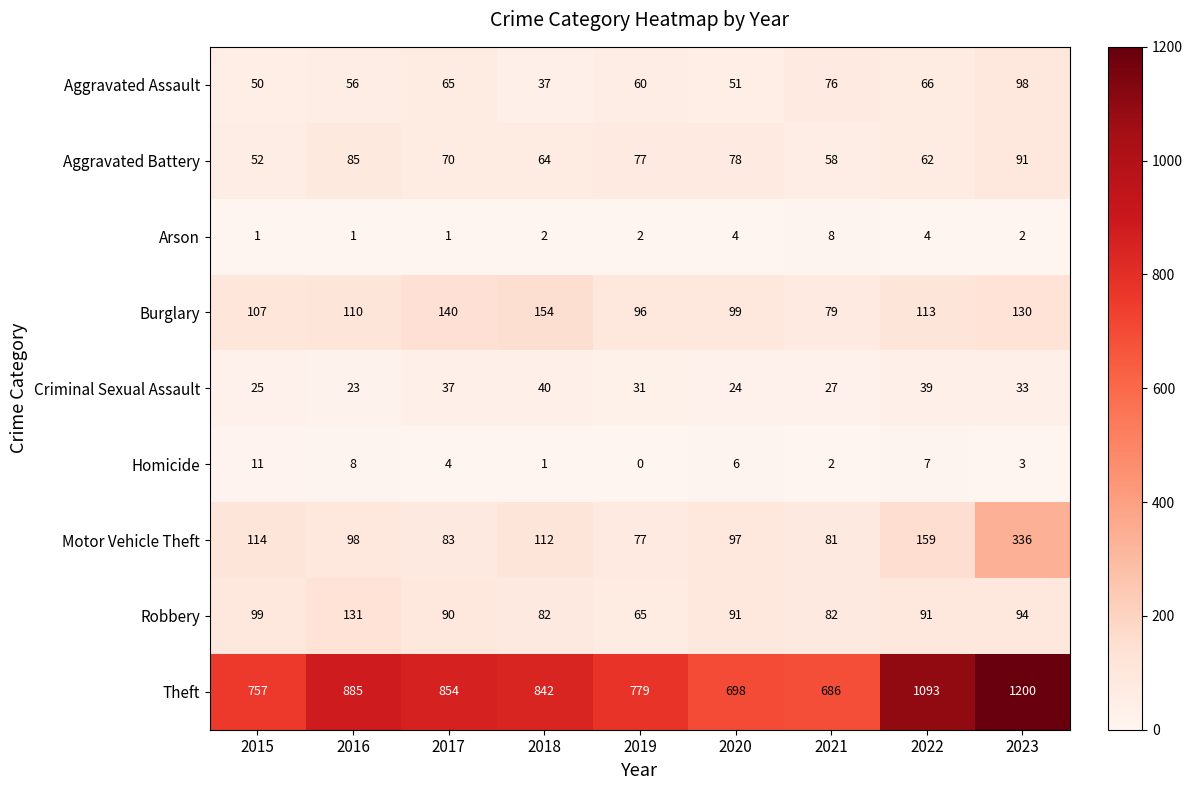

What is the approximate value of Theft at 2018?

842